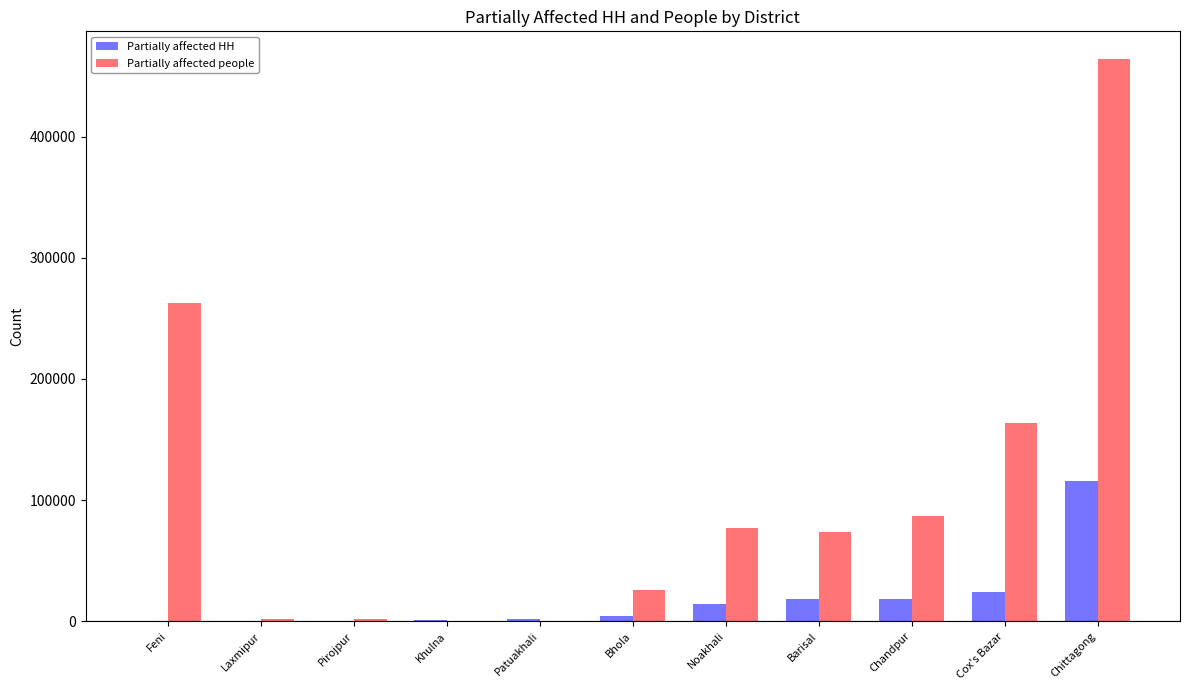

Which series changed the most between Bhola and Noakhali?

Partially affected people